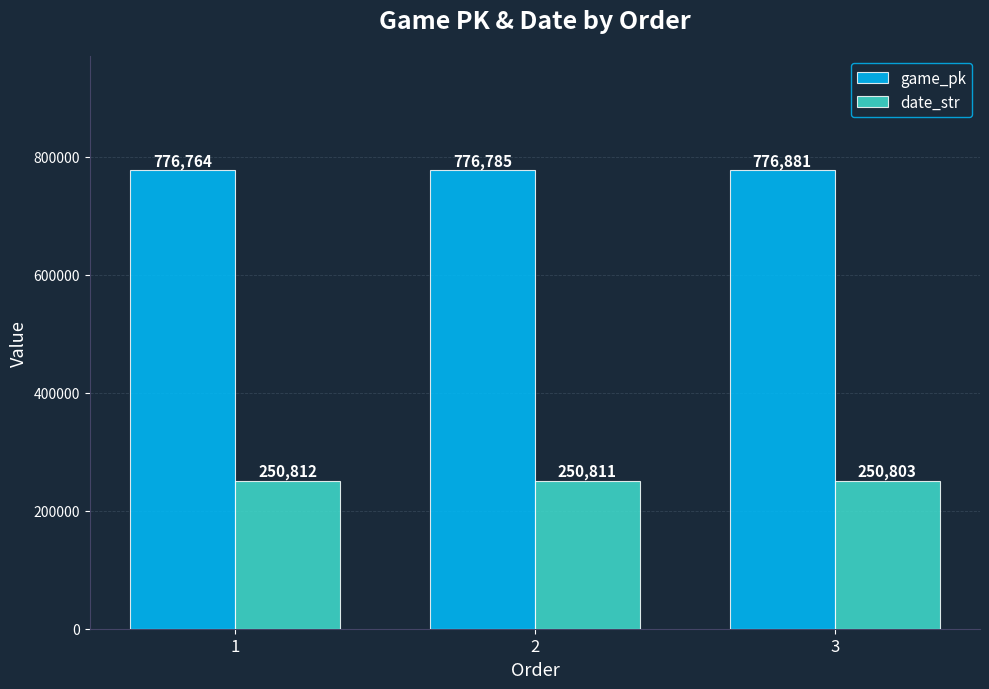

What is the value of the game_pk bar at the 3rd from the left?

776881